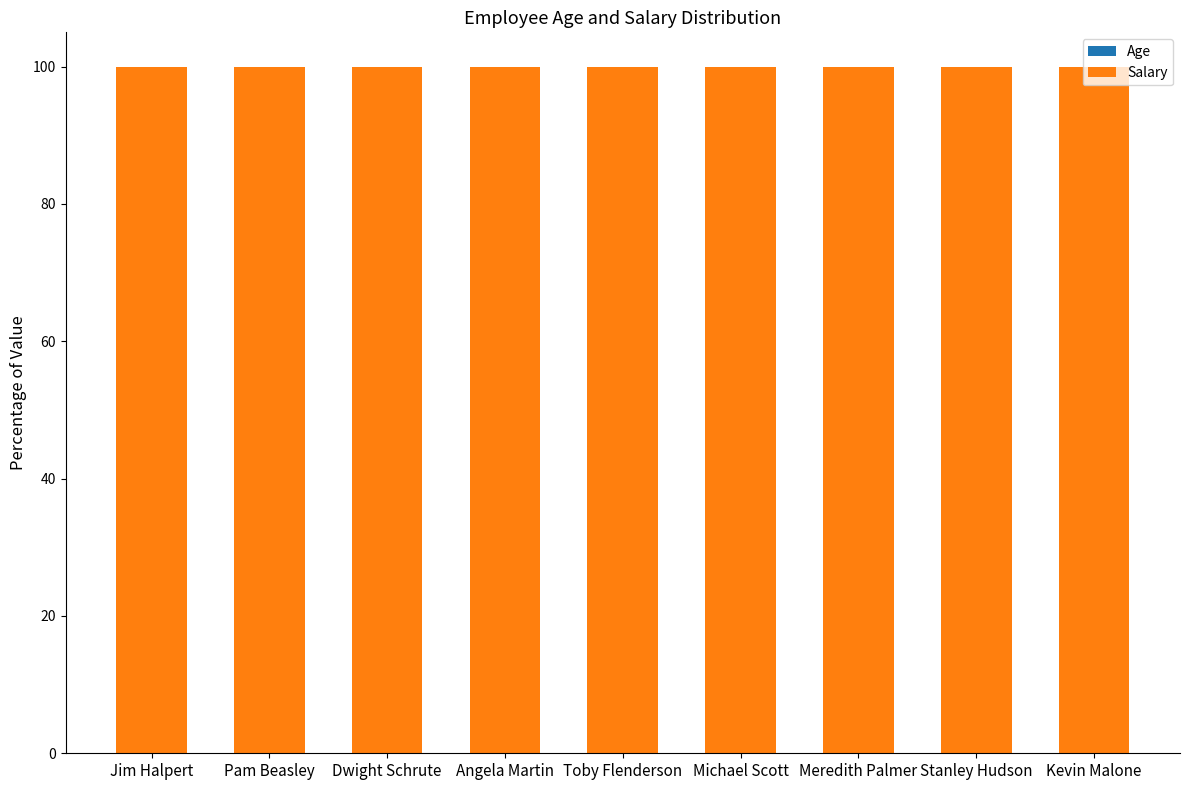

Are the bars horizontal?

No